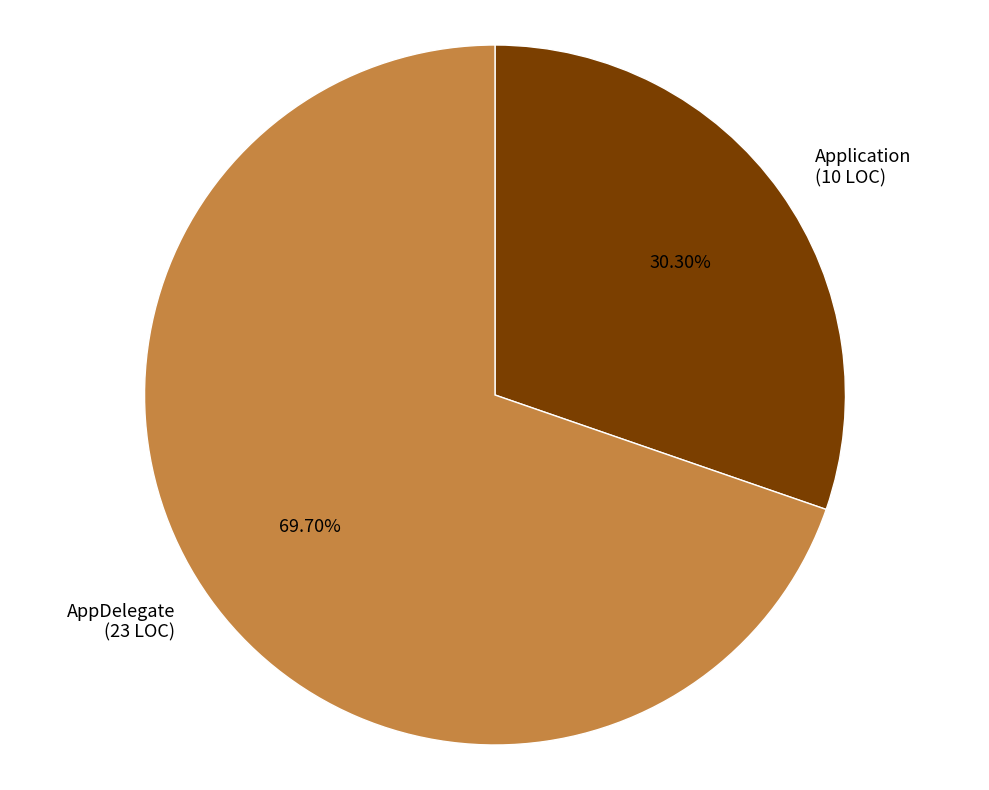

Is it true that AppDelegate is 93% of the pie?

False